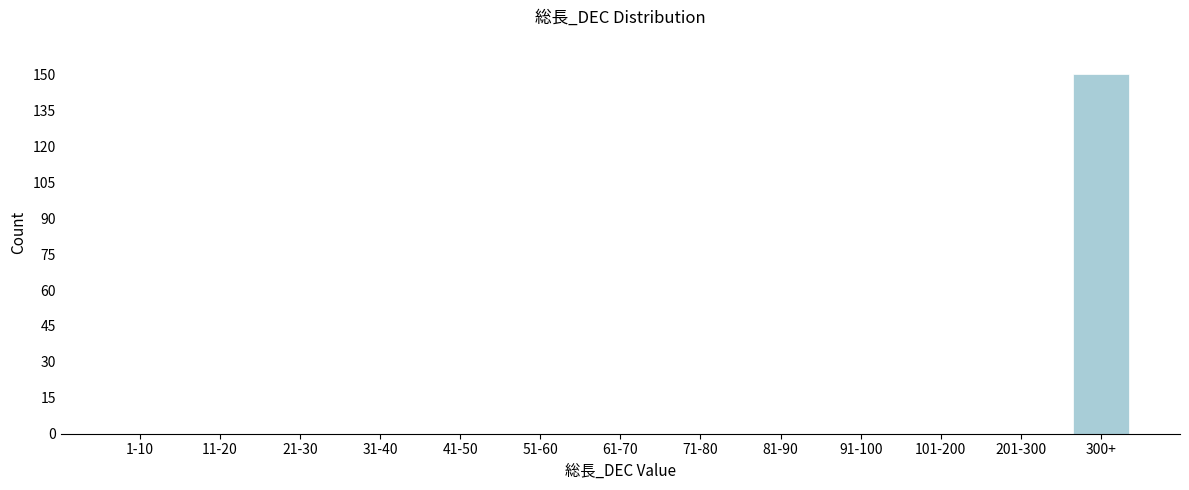

Reading left to right, list all the values displayed in this chart.

1-10=0	11-20=0	21-30=0	31-40=0	41-50=0	51-60=0	61-70=0	71-80=0	81-90=0	91-100=0	101-200=0	201-300=0	300+=150